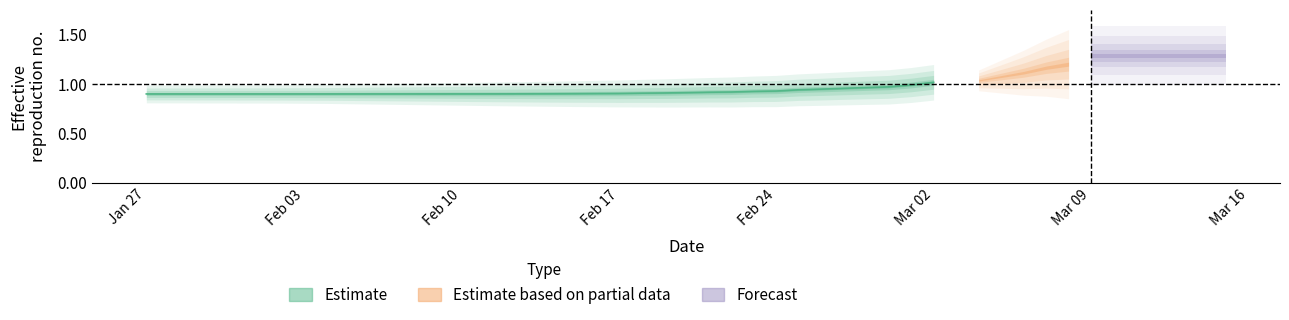

Does the chart have visible grid lines?

No